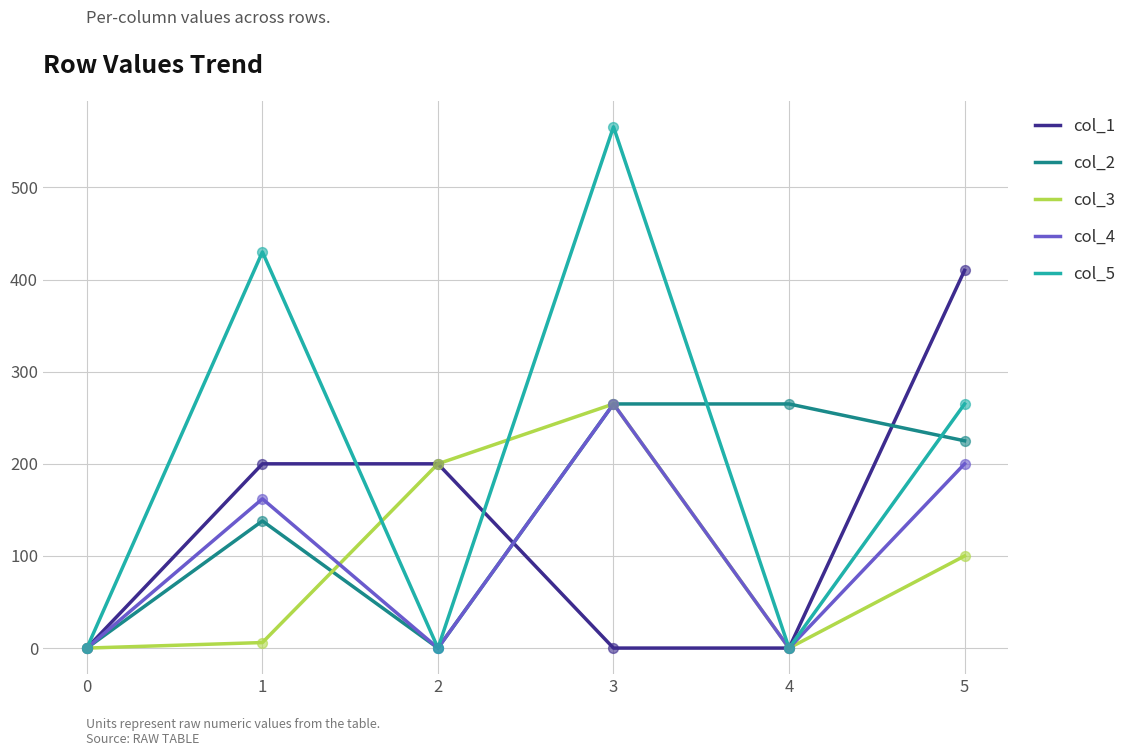

Which series has the widest spread of values?

col_5